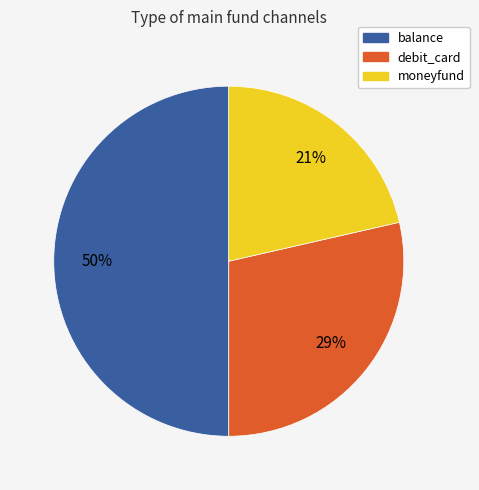

Does moneyfund represent more than half of the total?

No